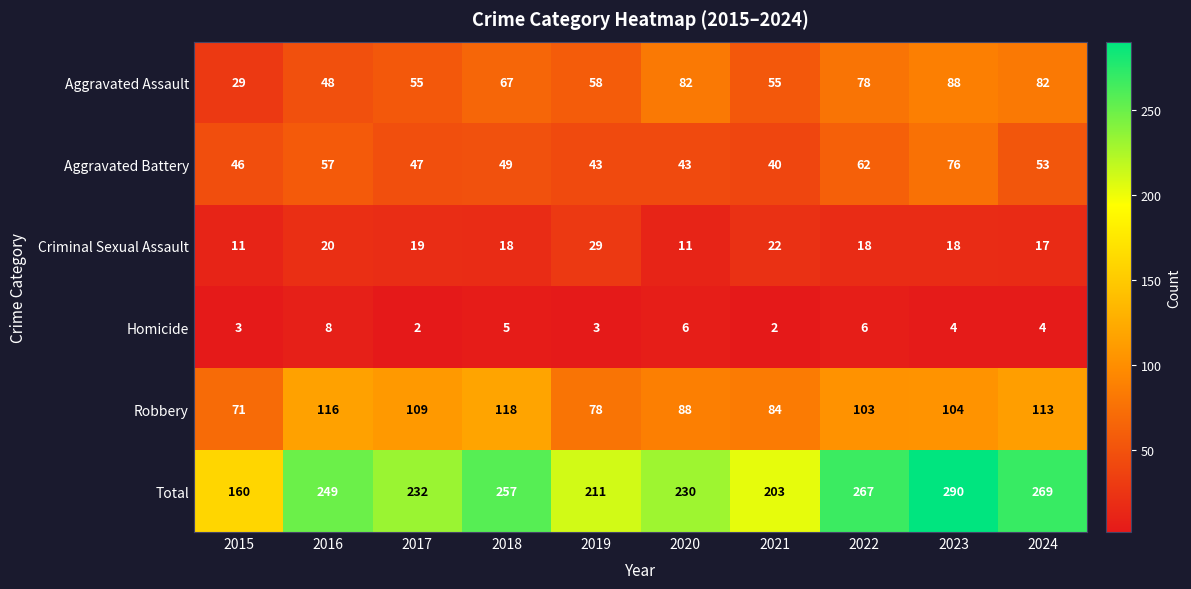

How many values in the Homicide series are below 4?

4